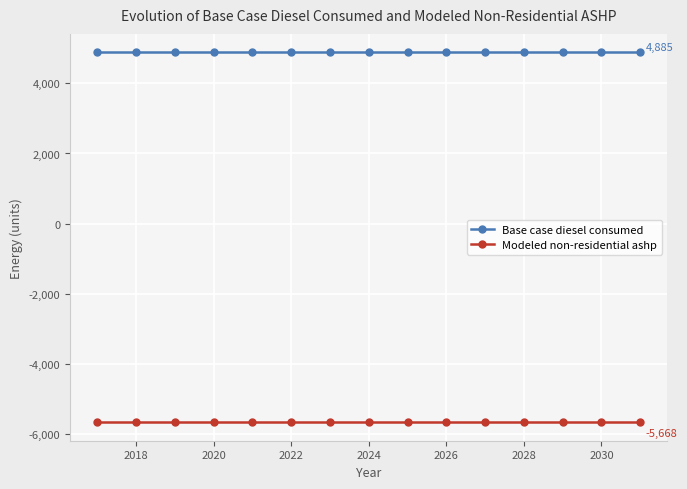

What is the maximum value for Modeled non-residential ashp?

-5668.5